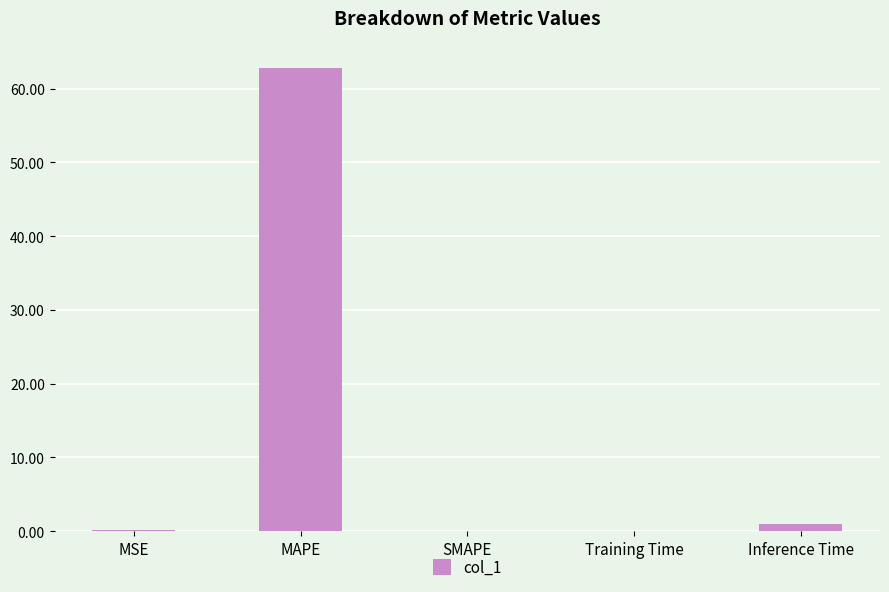

Is it true that the value at MAPE is 62.8?

True